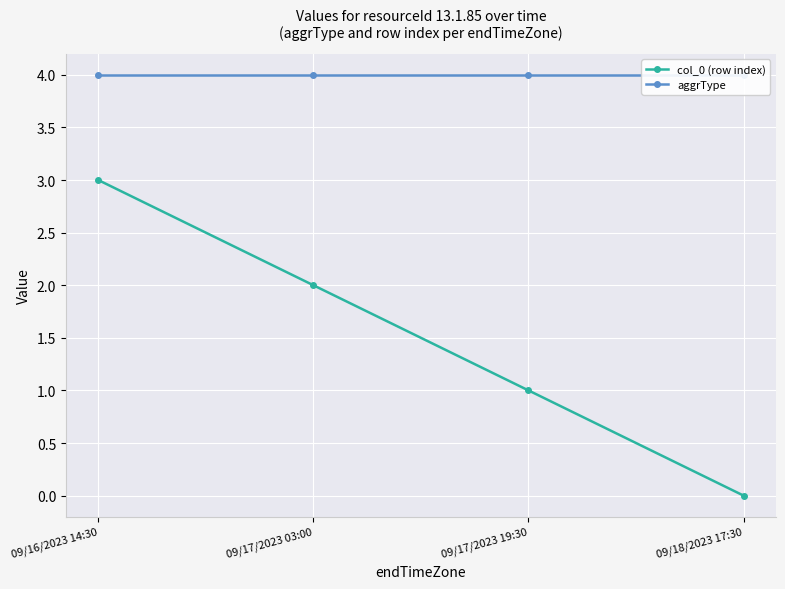

Reading right to left, list all the values displayed in this chart.

col_0 (row index): 09/18/2023 17:30=0	09/17/2023 19:30=1	09/17/2023 03:00=2	09/16/2023 14:30=3
aggrType: 09/18/2023 17:30=4	09/17/2023 19:30=4	09/17/2023 03:00=4	09/16/2023 14:30=4